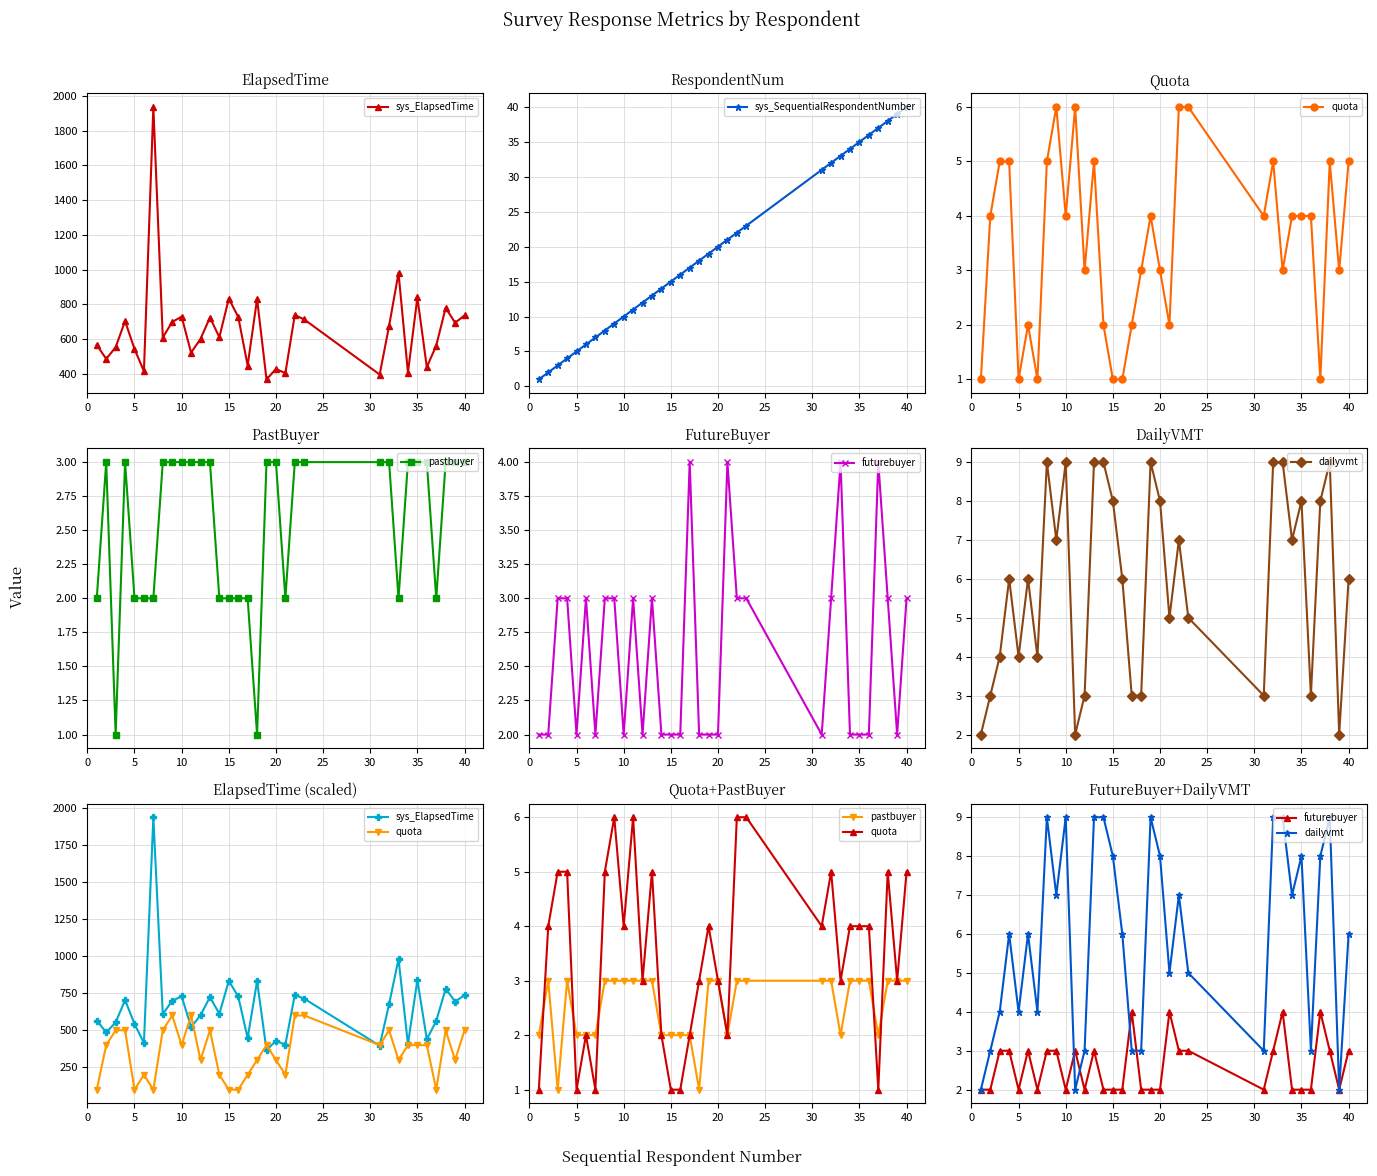

True or false: sys_SequentialRespondentNumber has more than 0 interior local peaks.

False